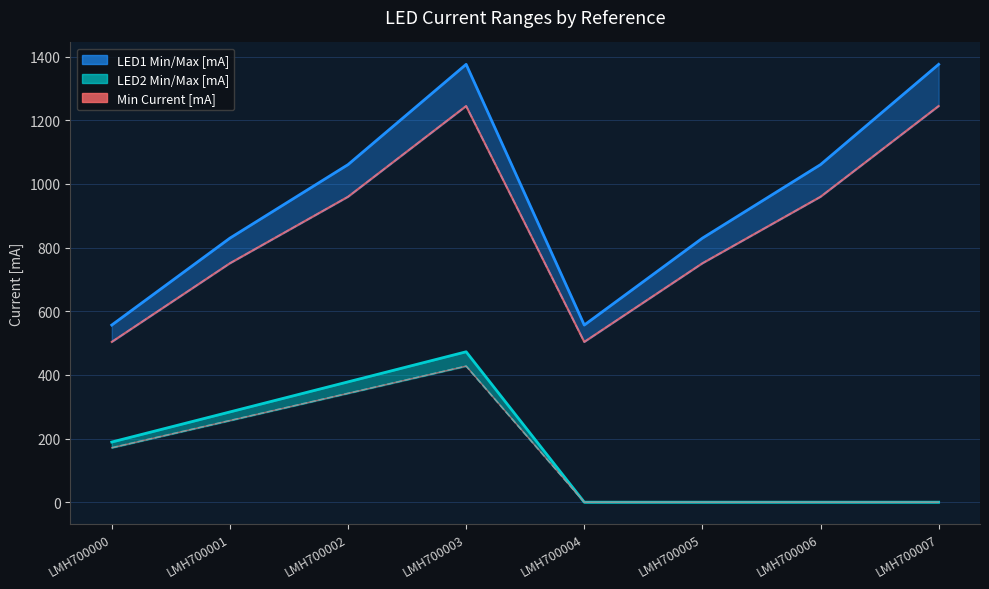

Reading left to right, transcribe all the data shown in this chart.

LED1 Mininmalstrom [mA]: LMH700000=556.5	LMH700001=829.5	LMH700002=1060.5	LMH700003=1375.5	LMH700004=556.5	LMH700005=829.5	LMH700006=1060.5	LMH700007=1375.5
LED2 Mininmalstrom [mA]: LMH700000=189.0	LMH700001=283.5	LMH700002=378.0	LMH700003=472.5	LMH700004=0.0	LMH700005=0.0	LMH700006=0.0	LMH700007=0.0